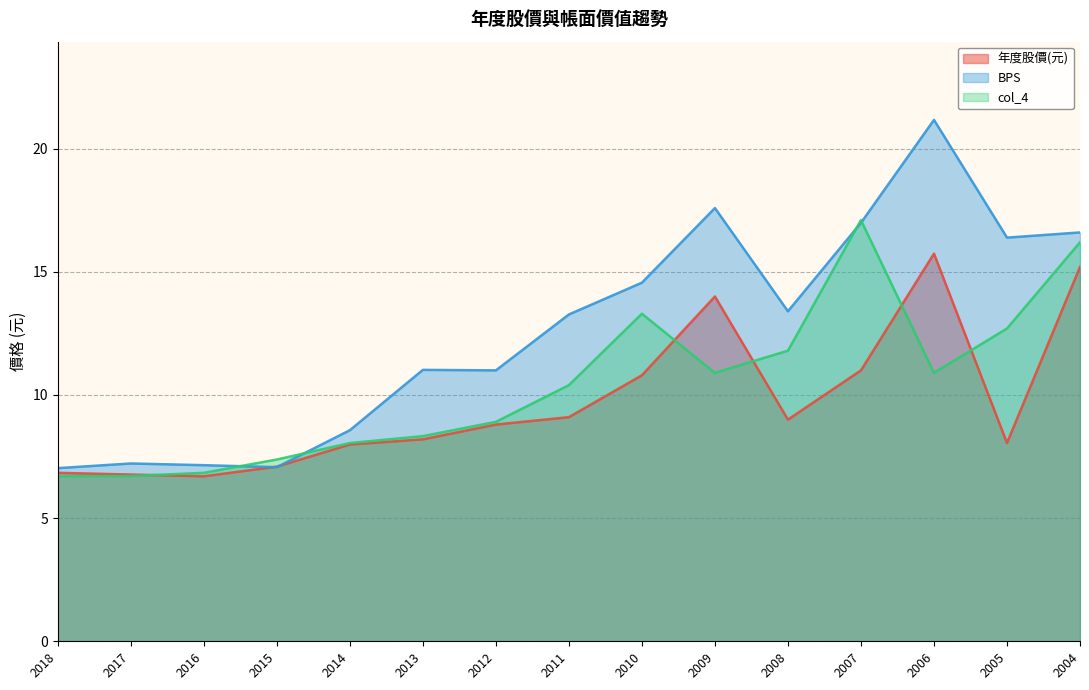

What is the difference between the 年度股價(元) values at 2004 and 2011?

6.1